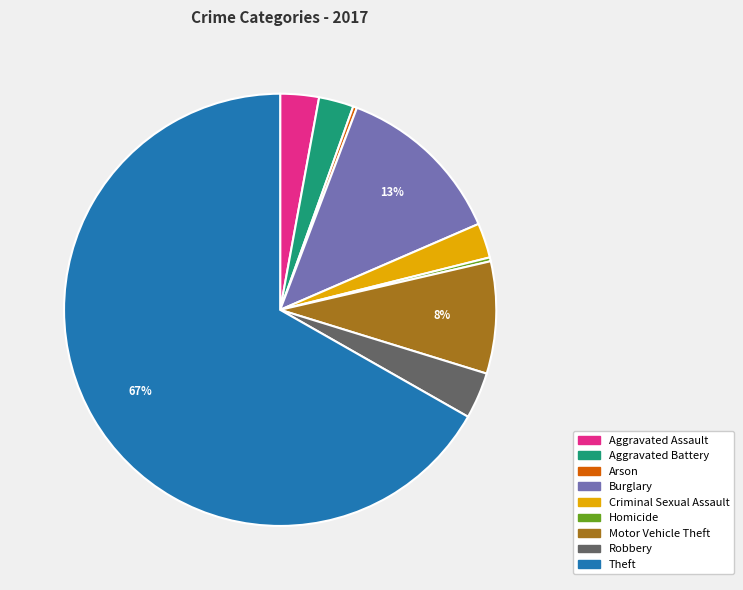

Does any single category account for the majority?

Yes